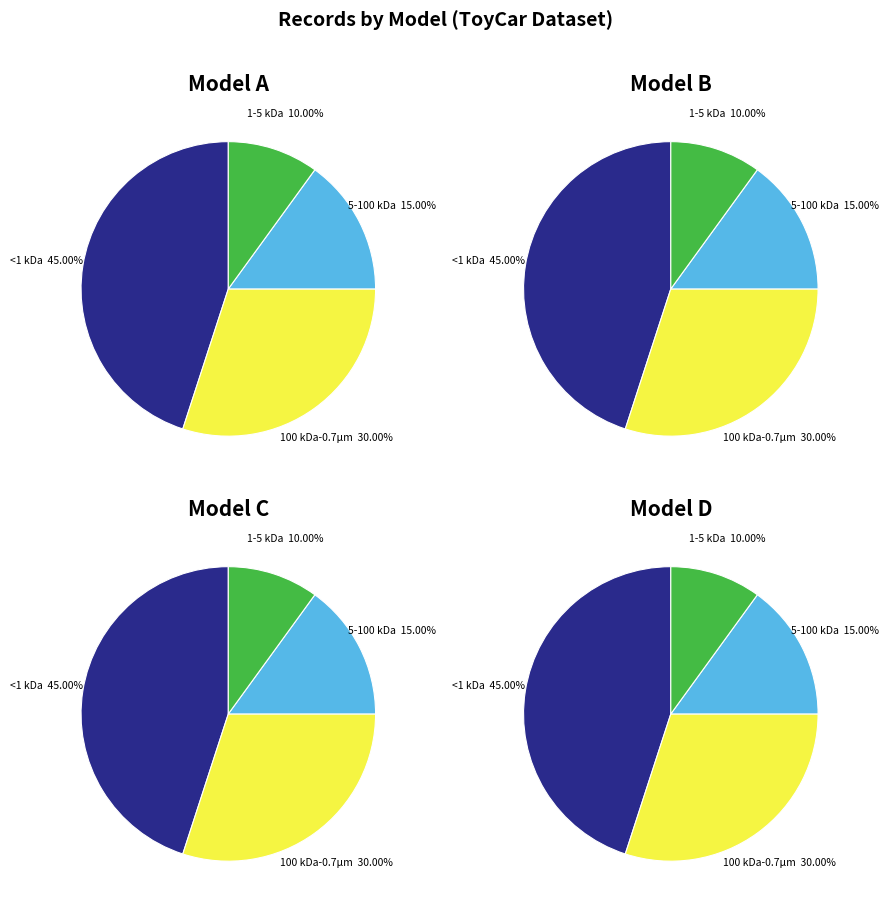

True or false: D accounts for 39% of the total.

False